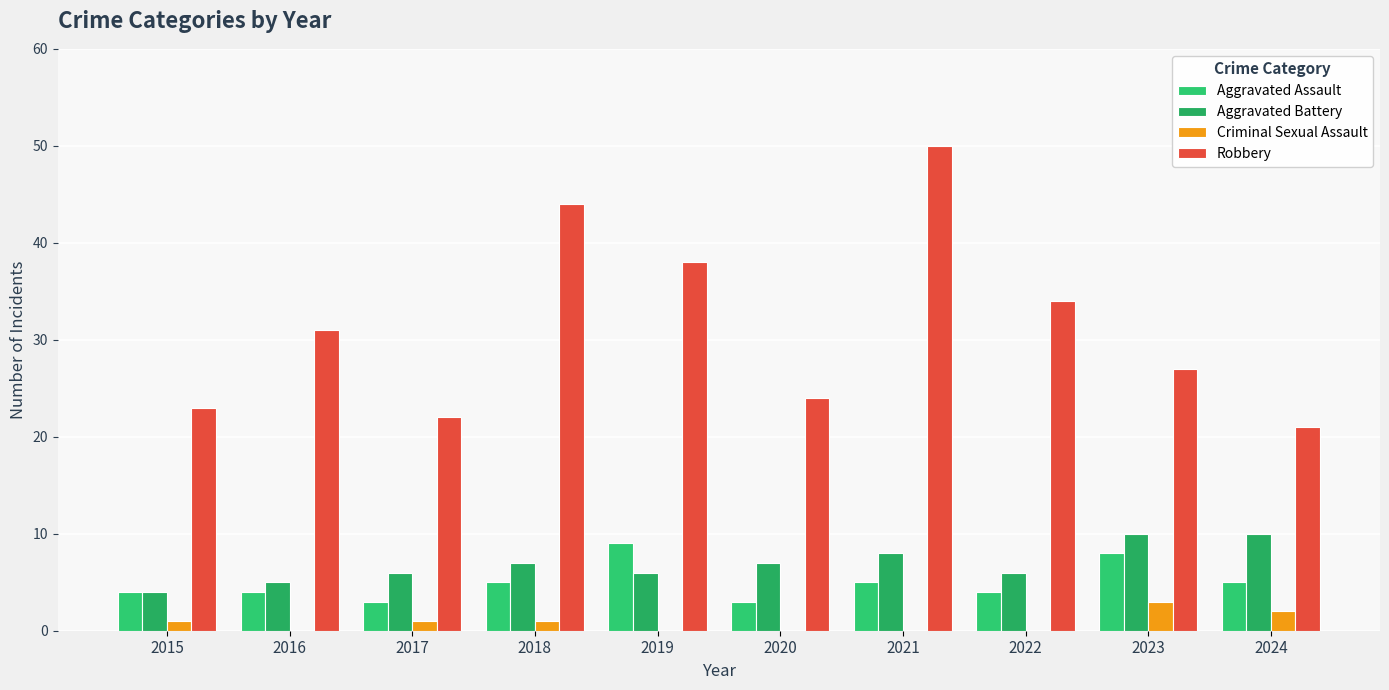

What is the value of the Aggravated Battery bar at the 8th from the left?

6